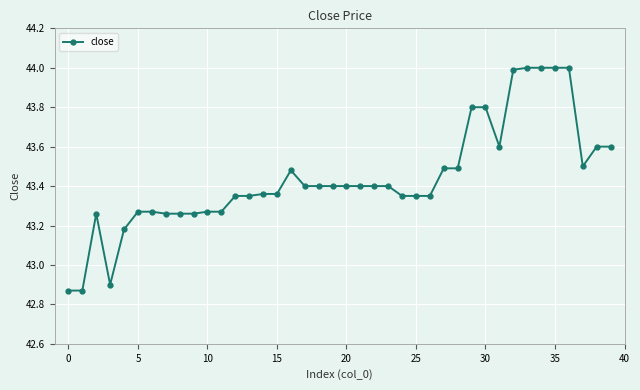

Does the chart display data point markers on the line(s)?

Yes